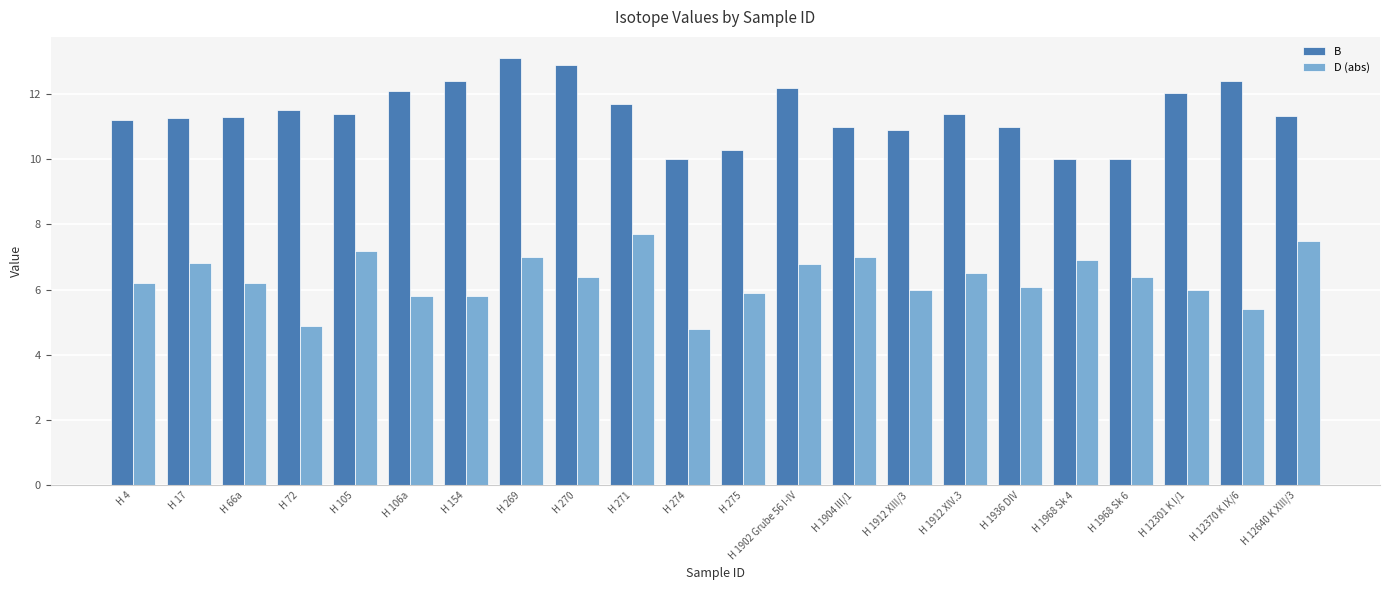

What is the difference between the D (abs) values at H 274 and H 1904 III/1?

2.2